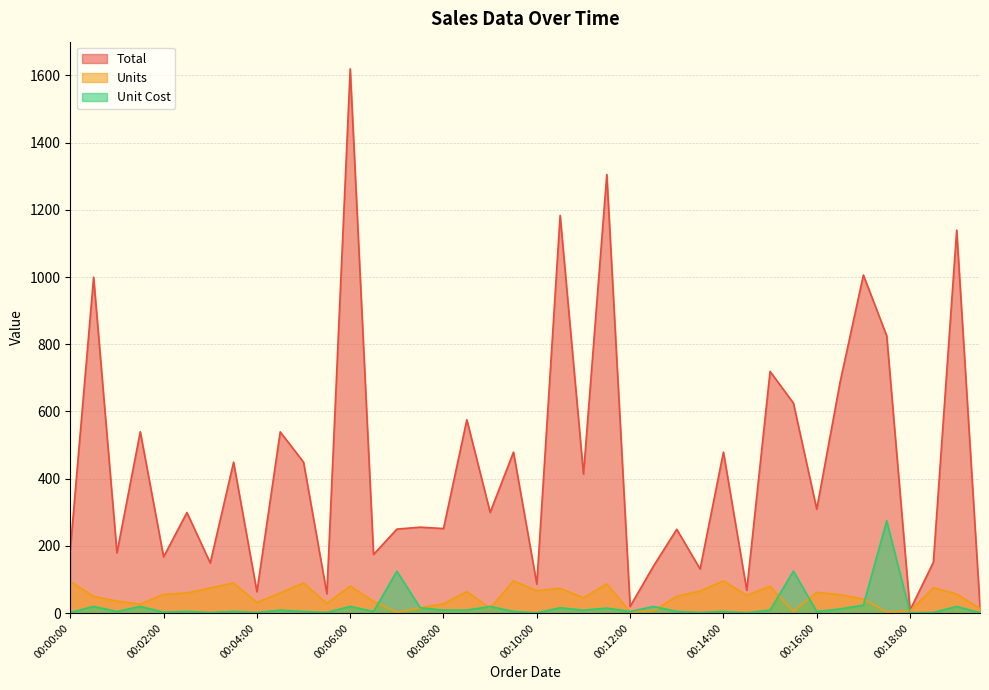

Which category has the lowest value in the Total series?

00:18:00